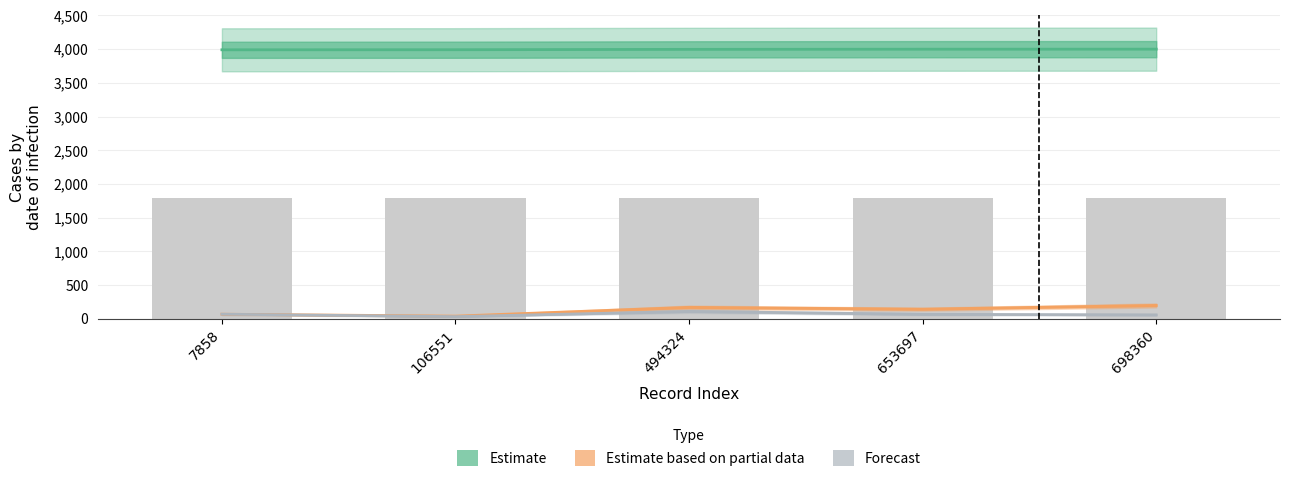

At which label does block_num reach its minimum?

7858